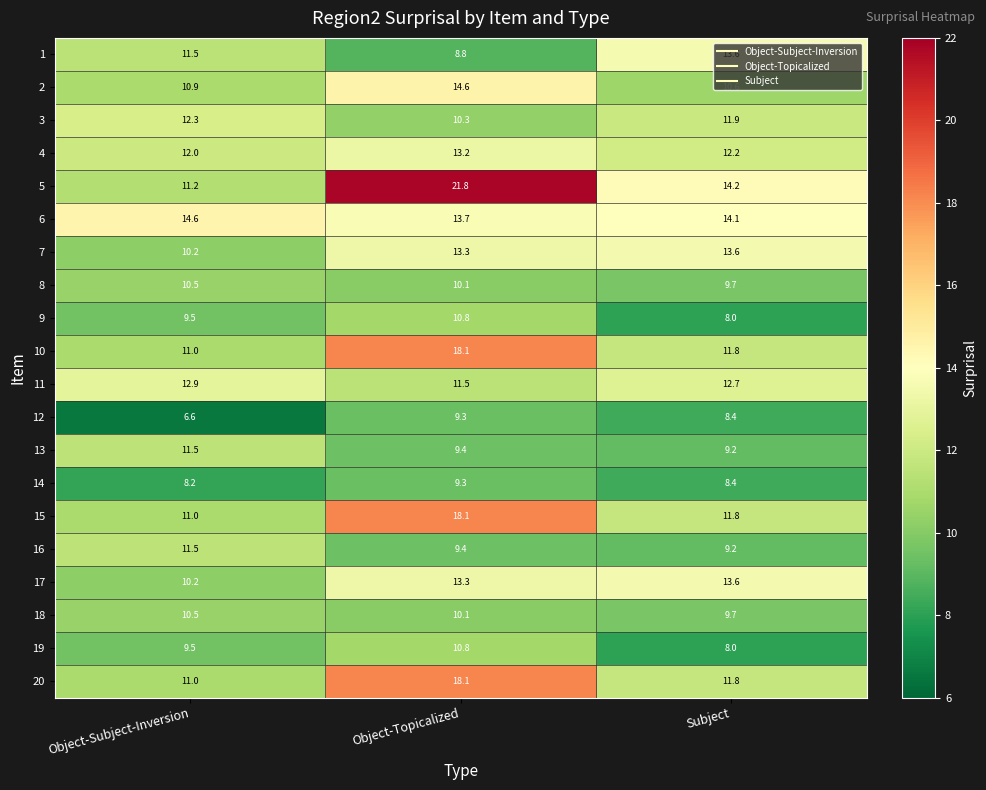

What is the average value of the 6 series?

14.1